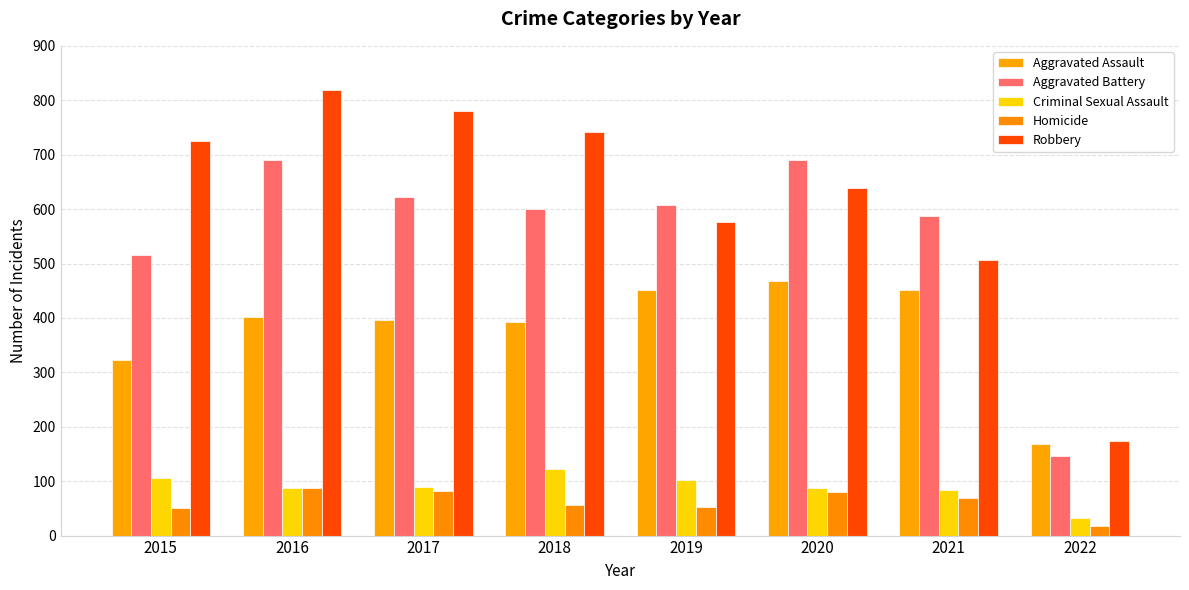

Between 2017 and 2021, which series saw the biggest shift?

Robbery